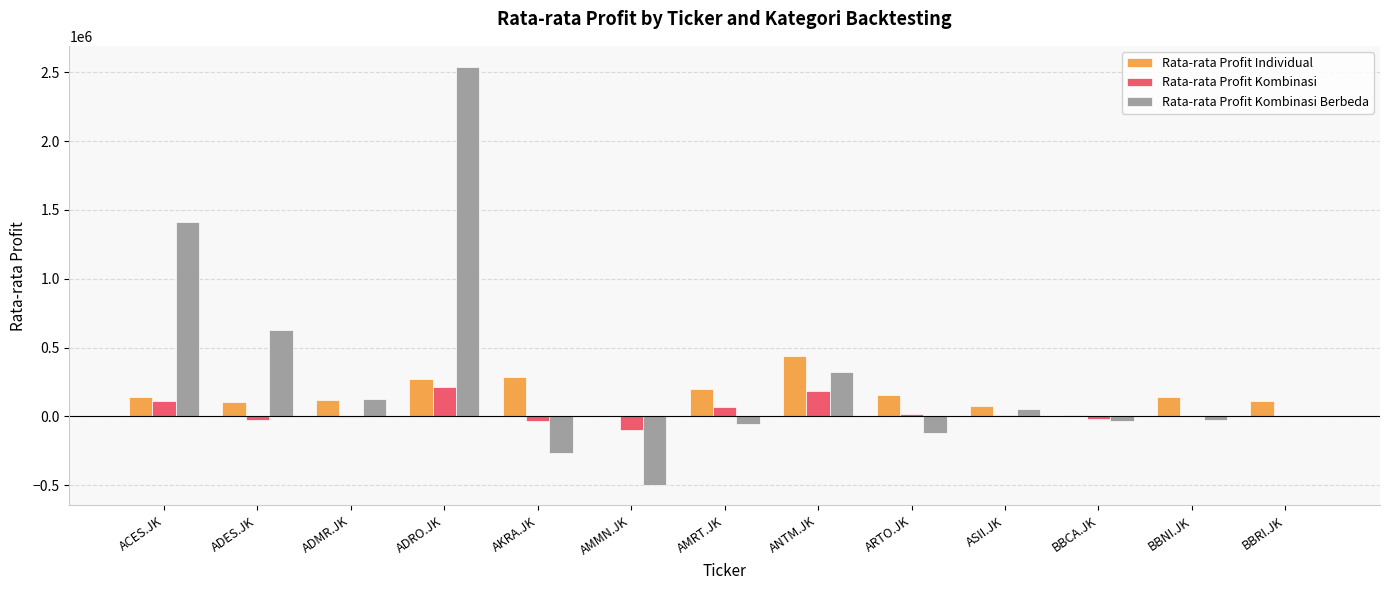

Which category has the highest value in the Rata-rata Profit Individual series?

ANTM.JK